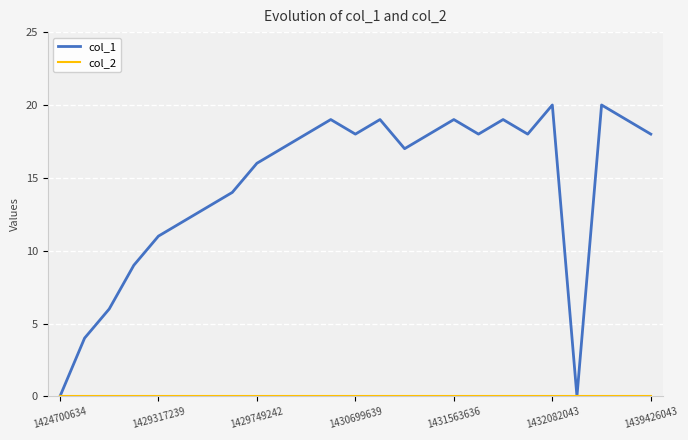

Which series has the largest total across all categories?

col_1